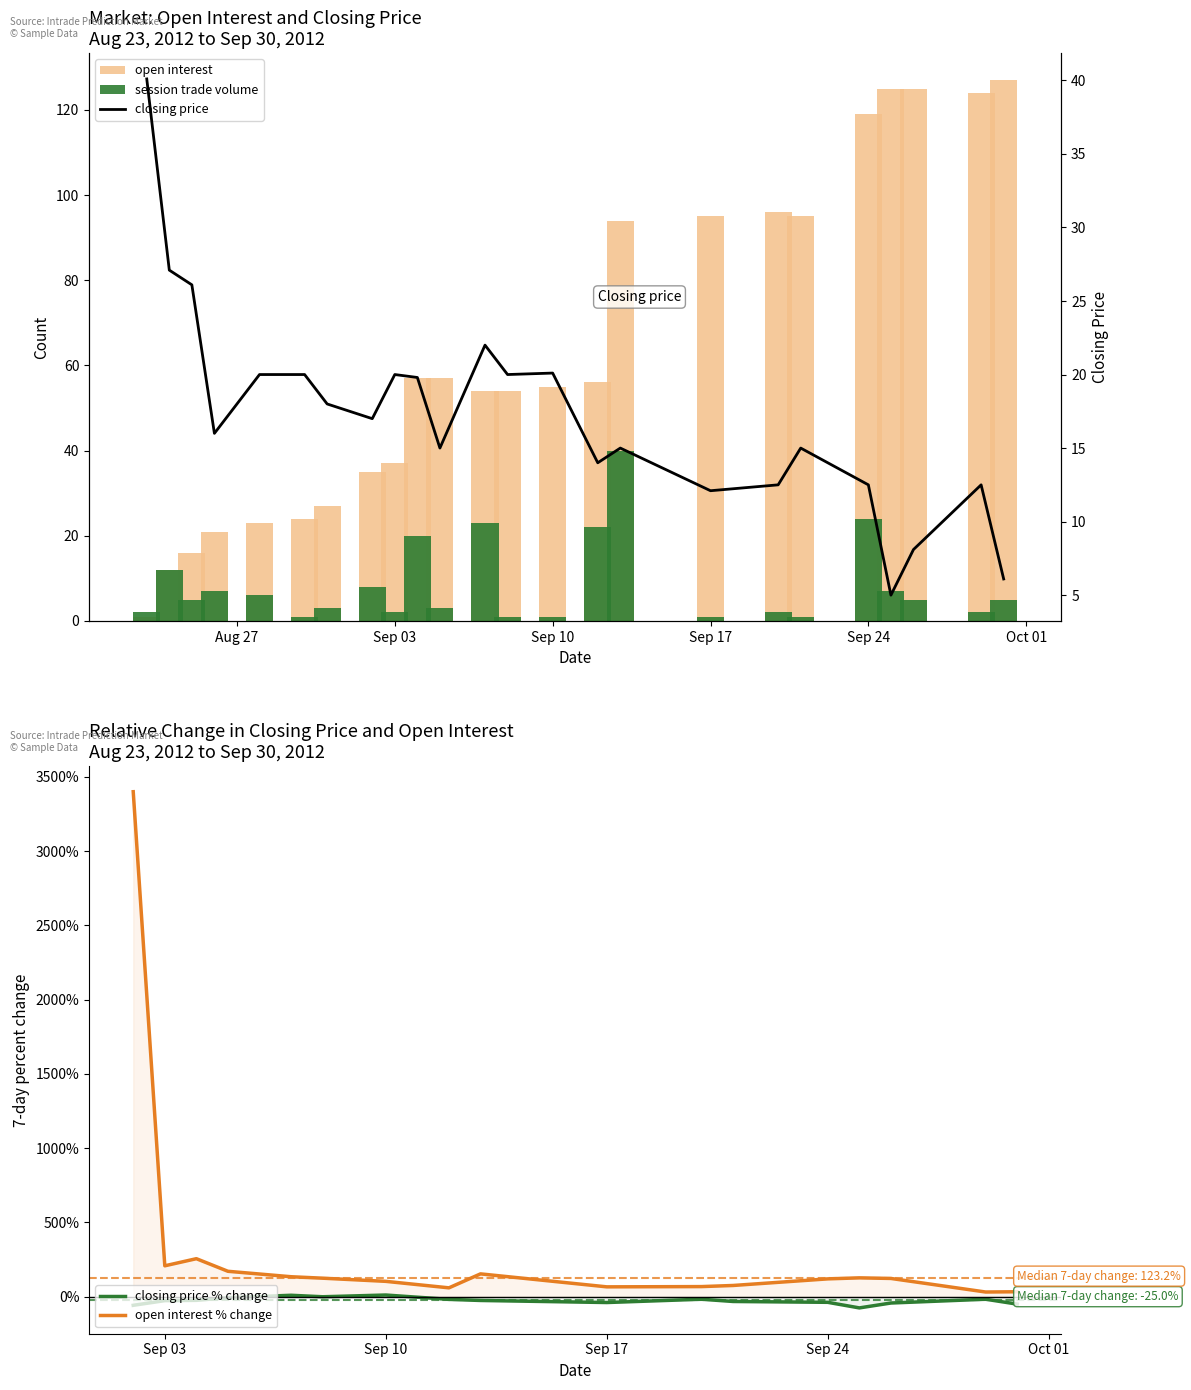

Between 2012-09-08 and 2012-09-13, which is larger?

2012-09-13